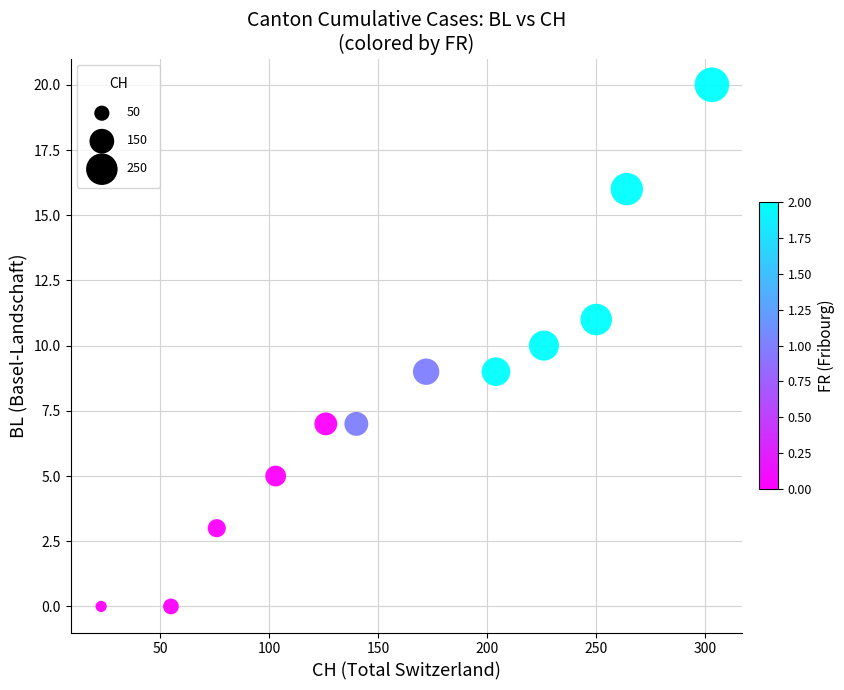

What is the range of Y values (max minus min)?

20